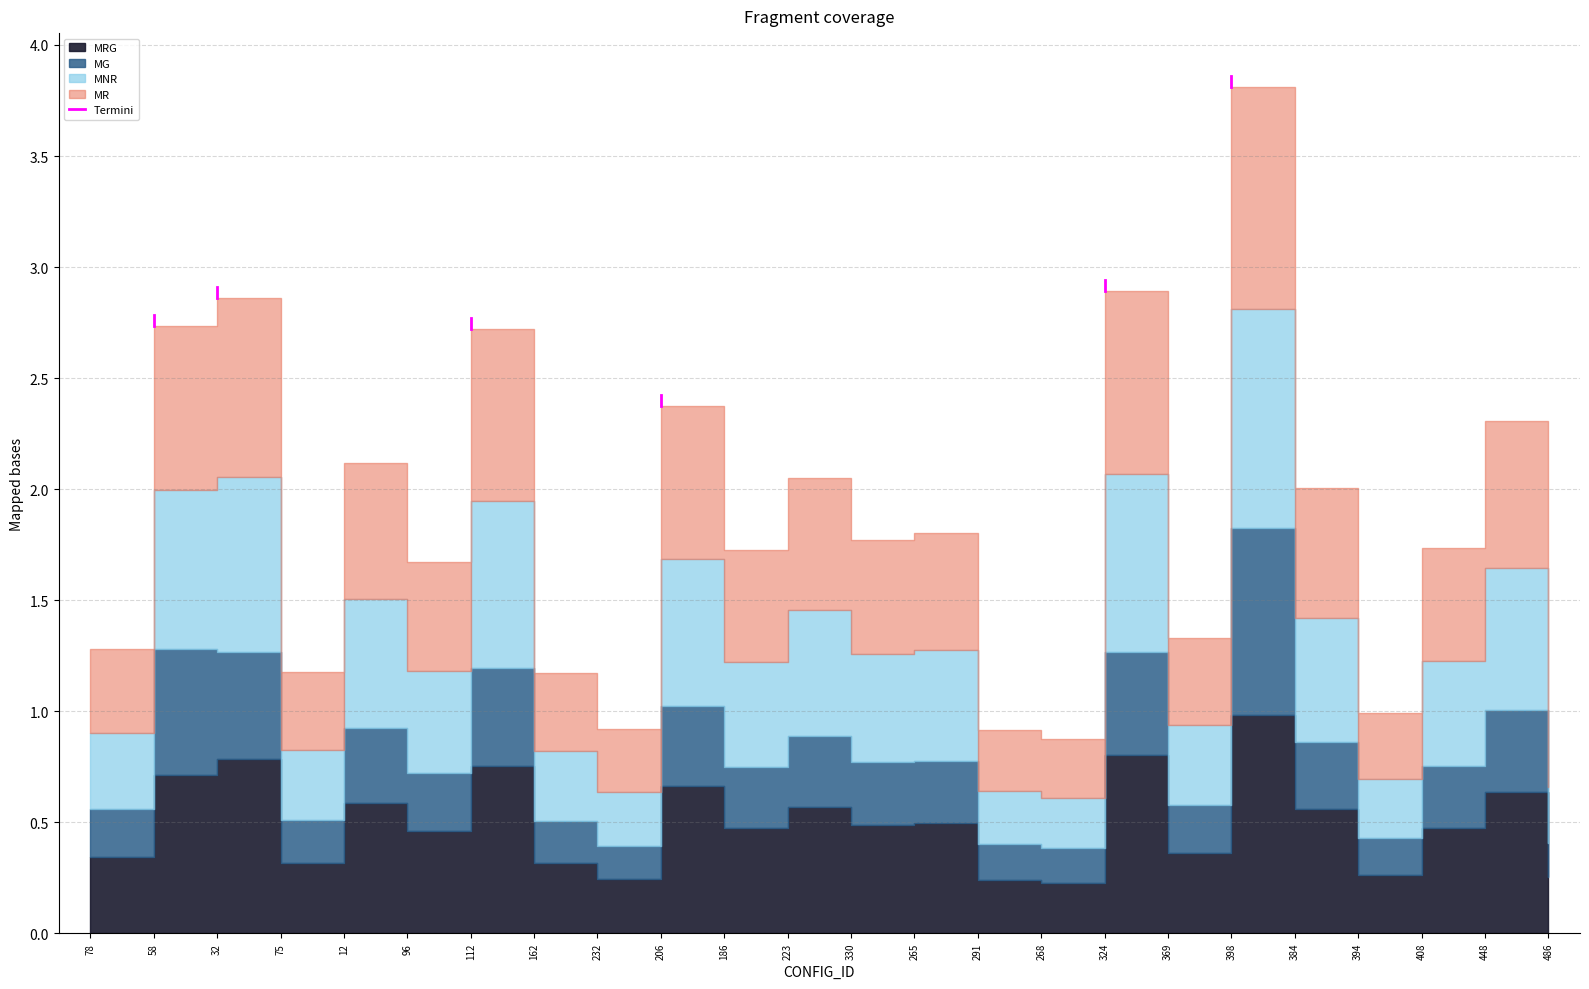

True or false: the data shows 4.4 at 58.

False